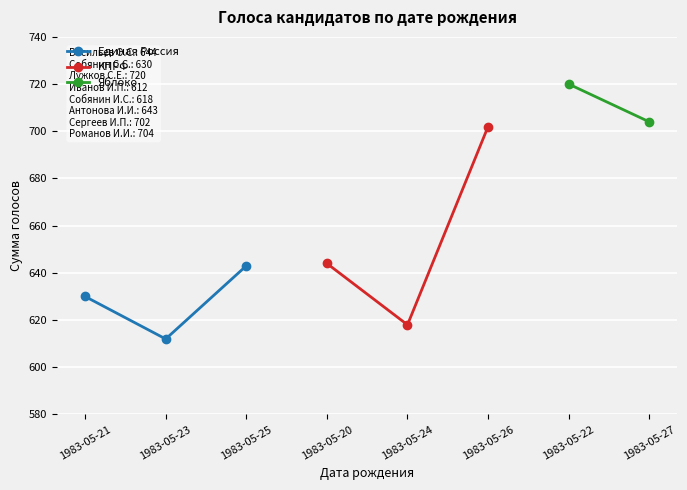

What value does the Единая Россия series have at 1983-05-23?

612